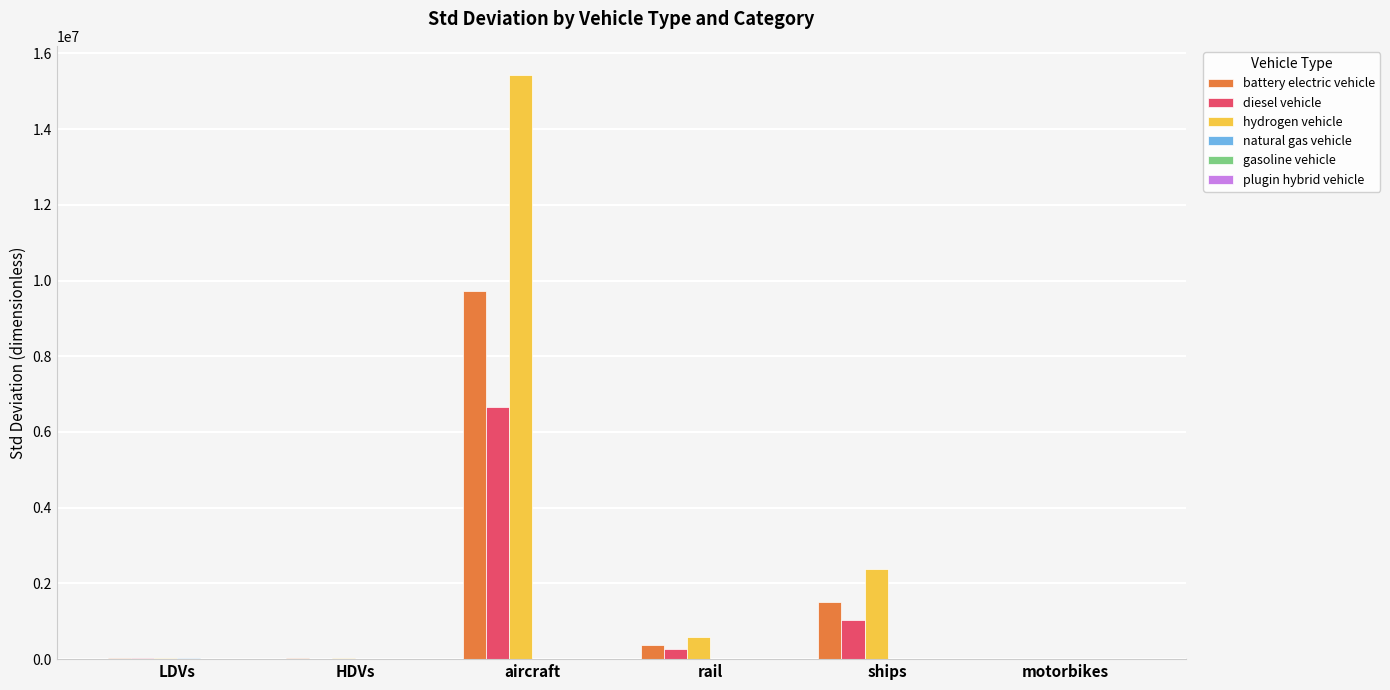

What is the sum of all diesel vehicle values?

7960480.6